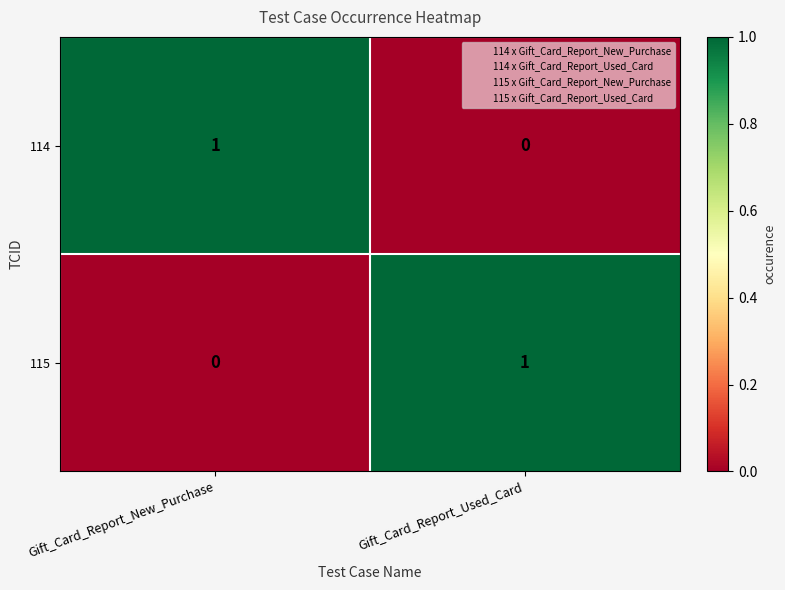

How many values in the 114 series are below 1?

1